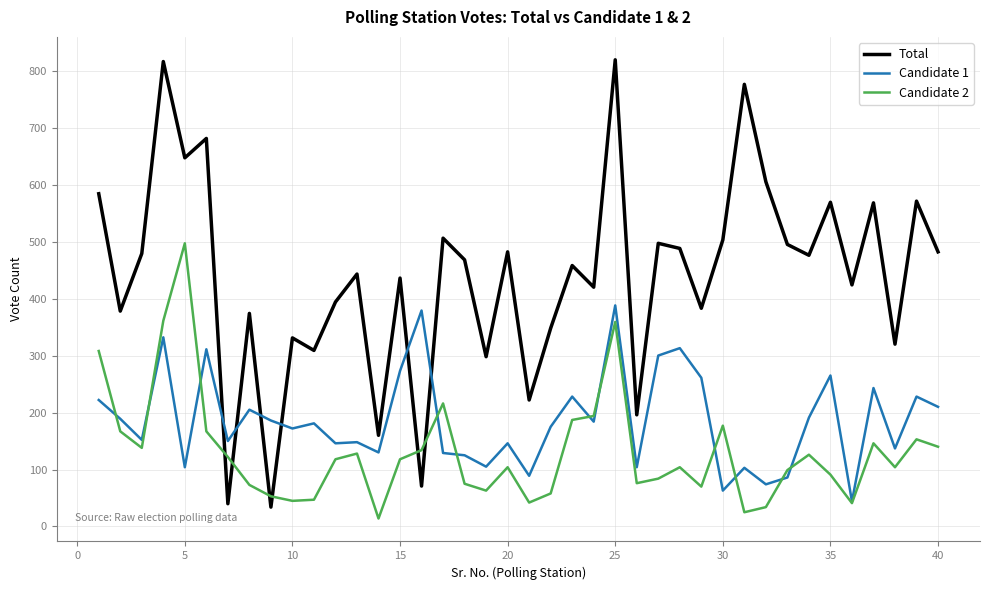

Rank the series by their average value, from lowest to highest.

Candidate 2, Candidate 1, Total